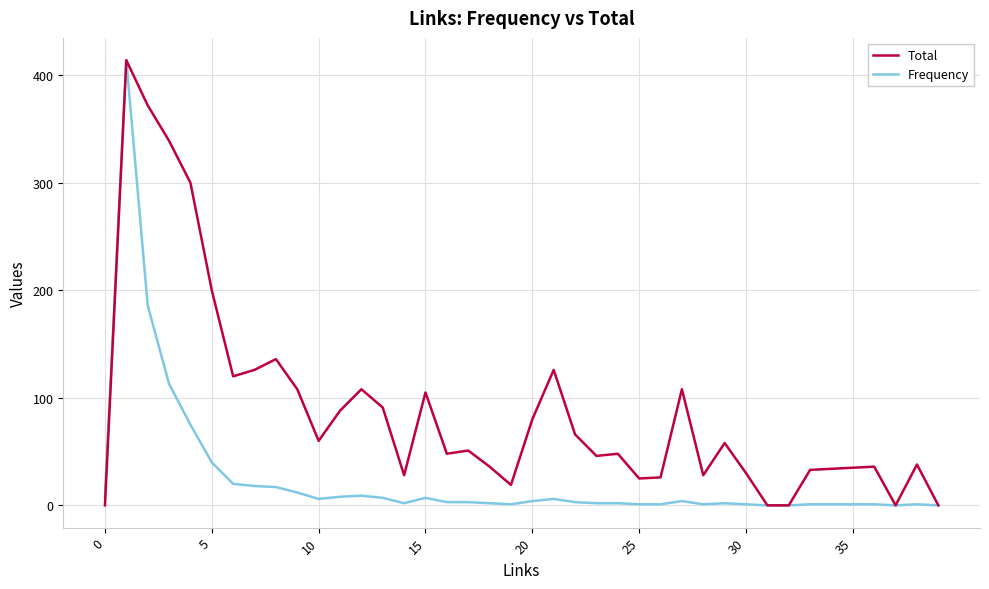

Rank the series by their average value, from highest to lowest.

Total, Frequency